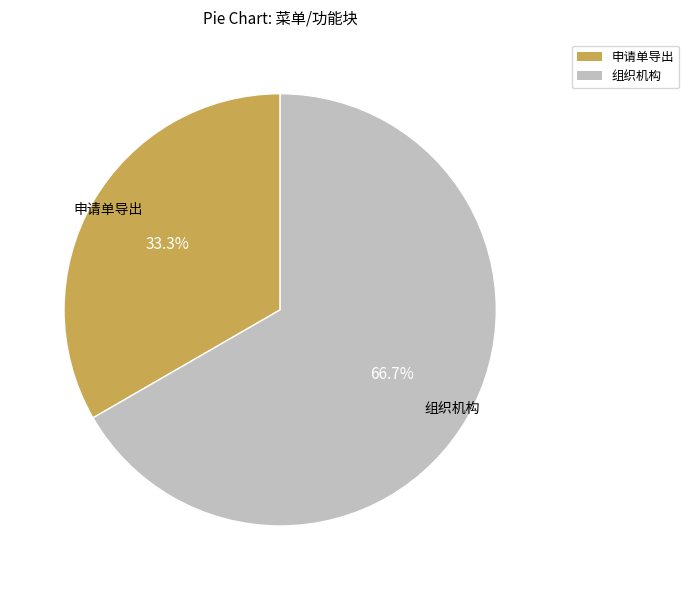

Is there a majority slice in this chart?

Yes